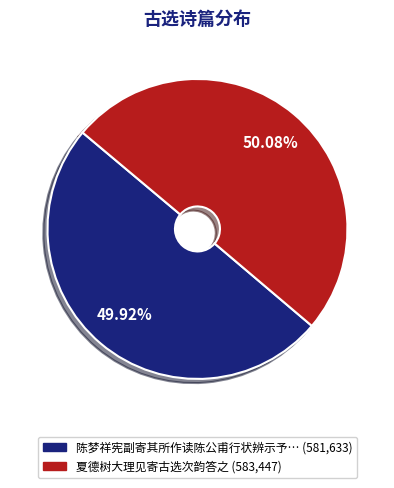

Does any single category account for the majority?

Yes